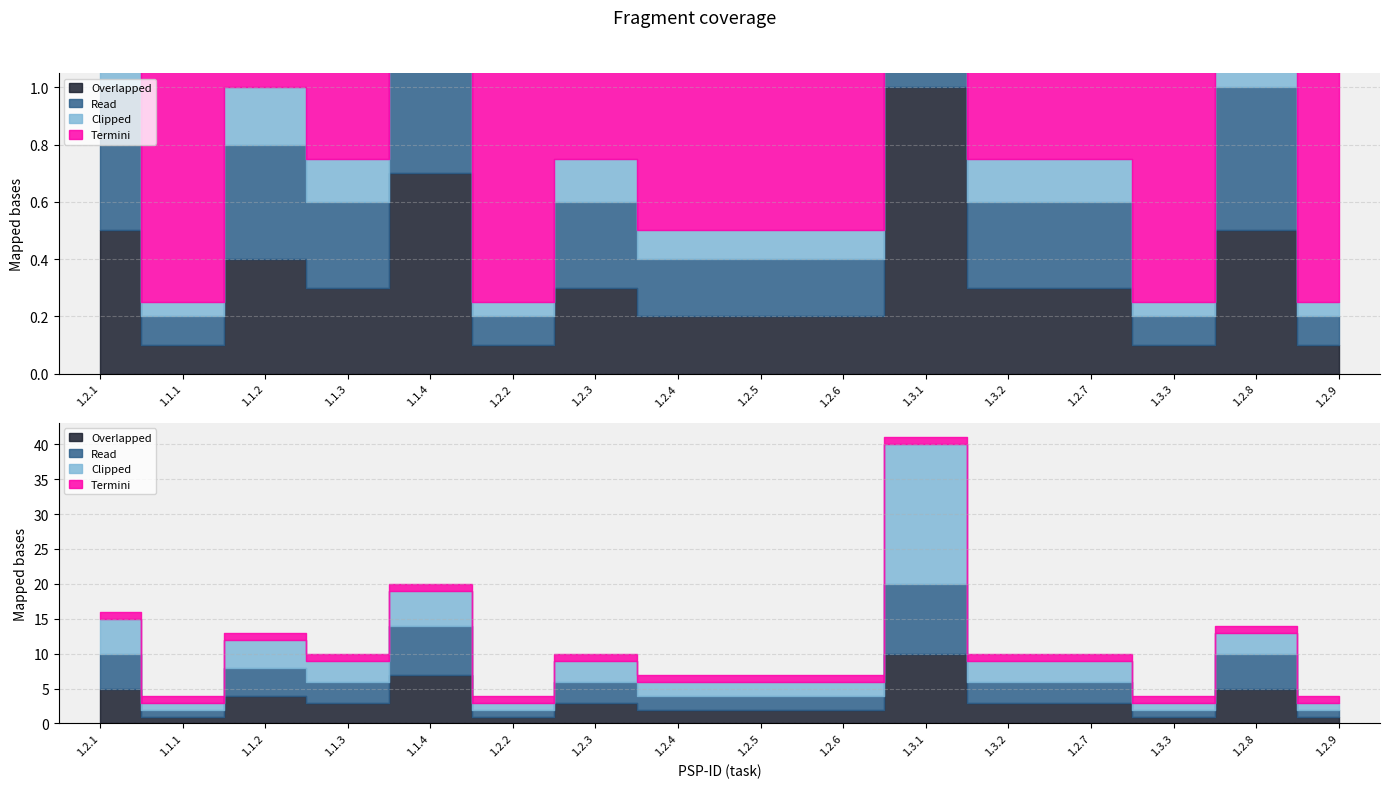

How many Aufwand values are between 2 and 5?

10